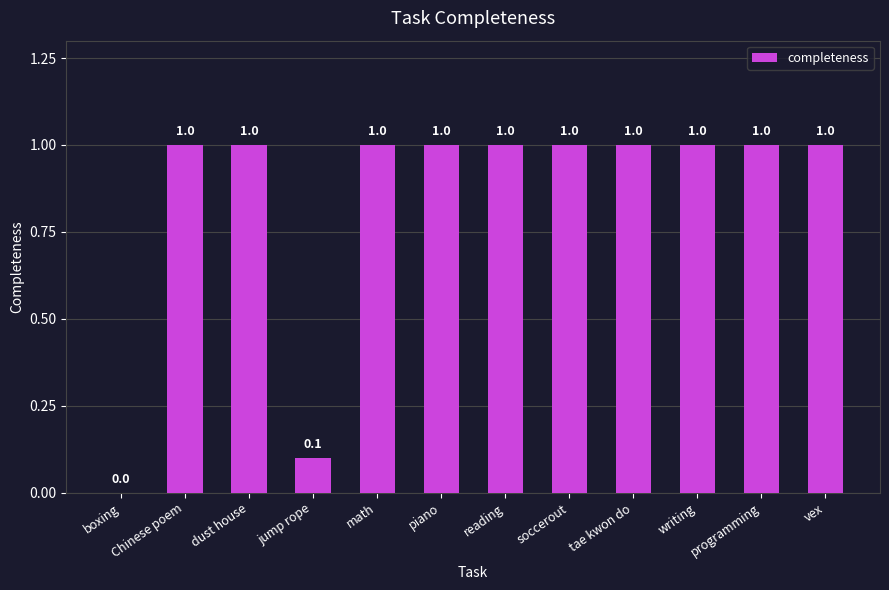

Where is the data nearest to the value 0?

boxing